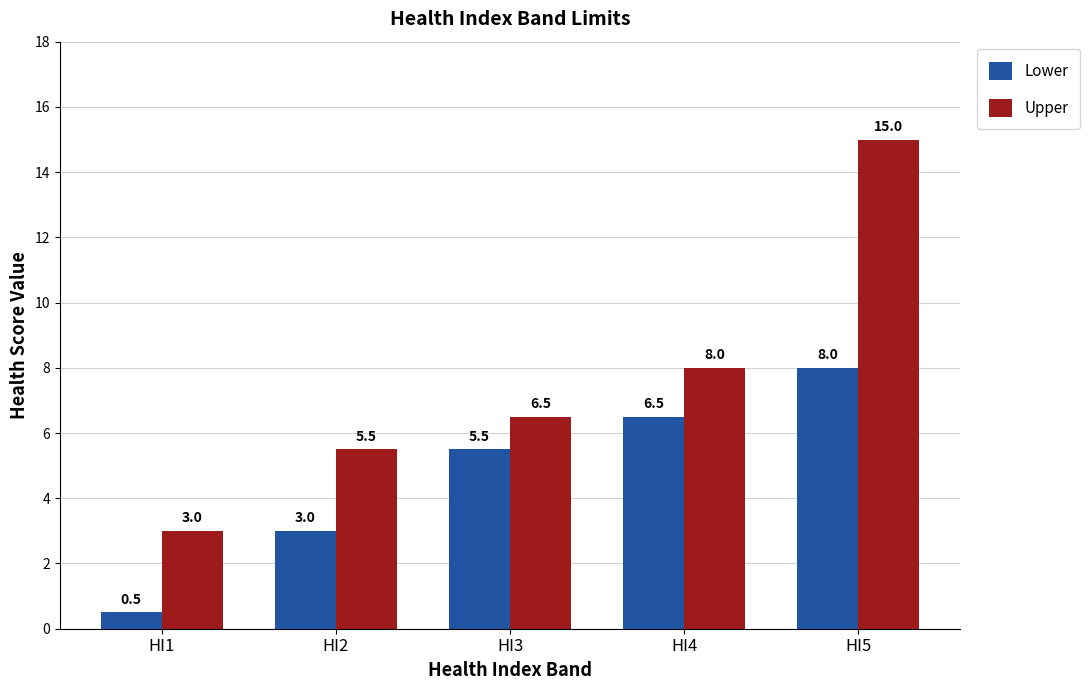

How many bars are there in each group?

2